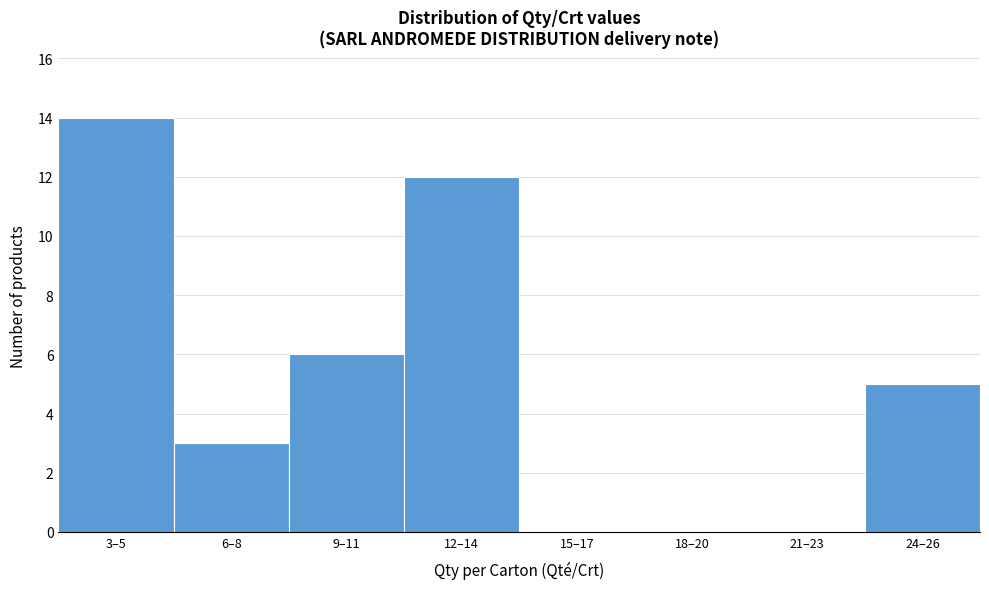

Reading left to right, transcribe all the data shown in this chart.

3–5=14	6–8=3	9–11=6	12–14=12	15–17=0	18–20=0	21–23=0	24–26=5